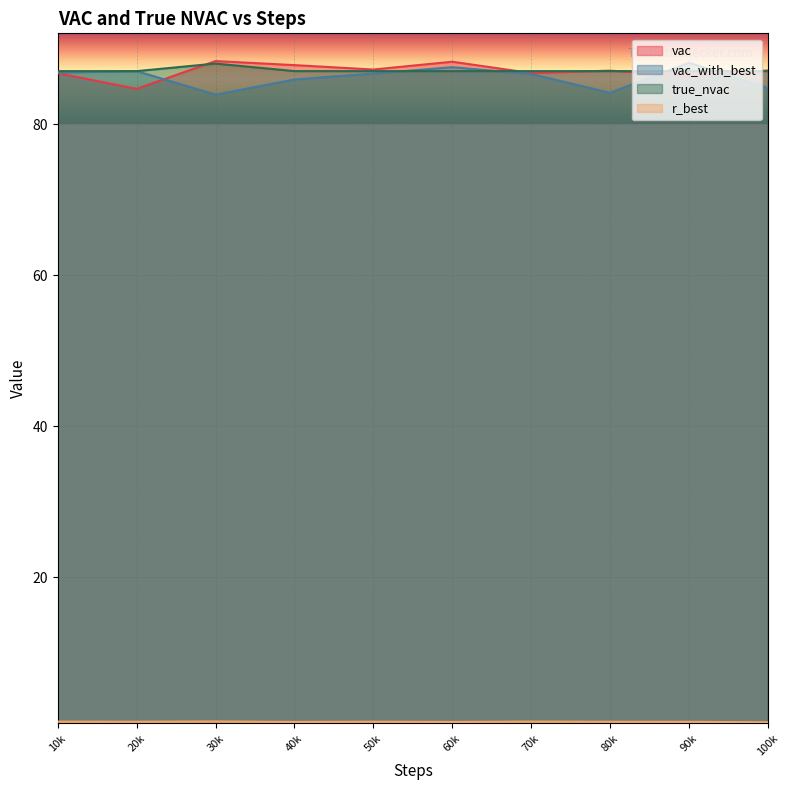

What is the difference between the highest and lowest values at 0?

86.3